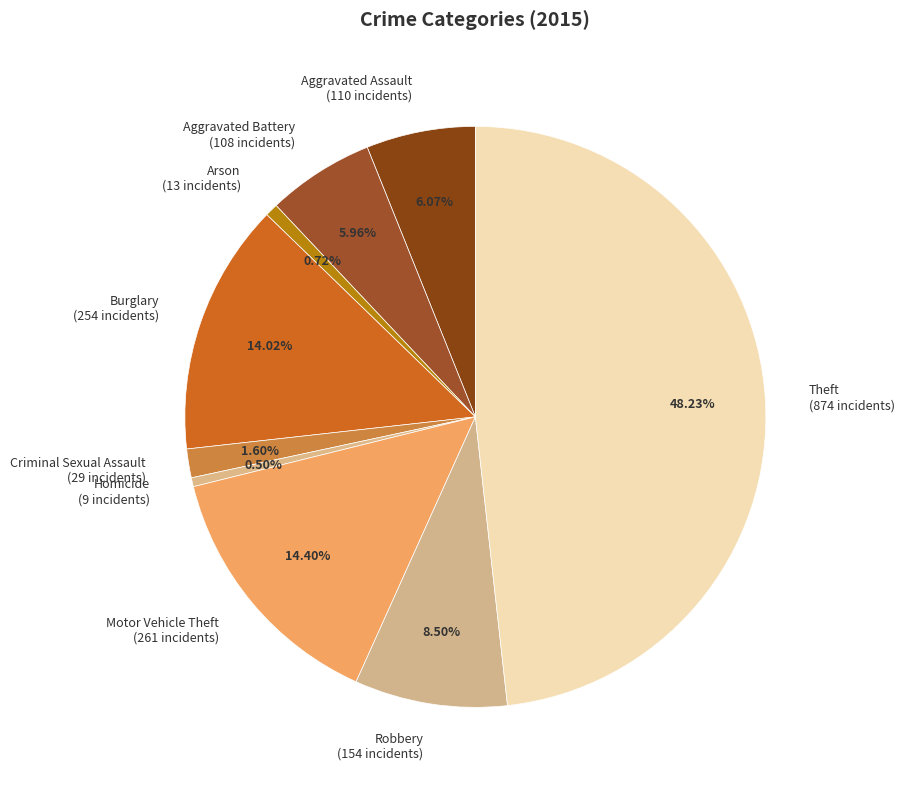

Does Arson (13 incidents) represent more than half of the total?

No